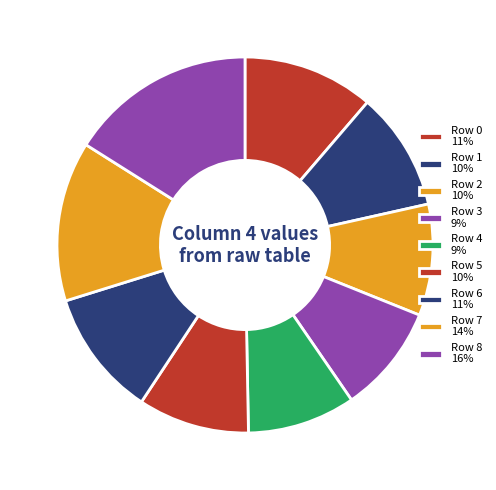

The Row 1 slice represents 21% of the pie. True or false?

False